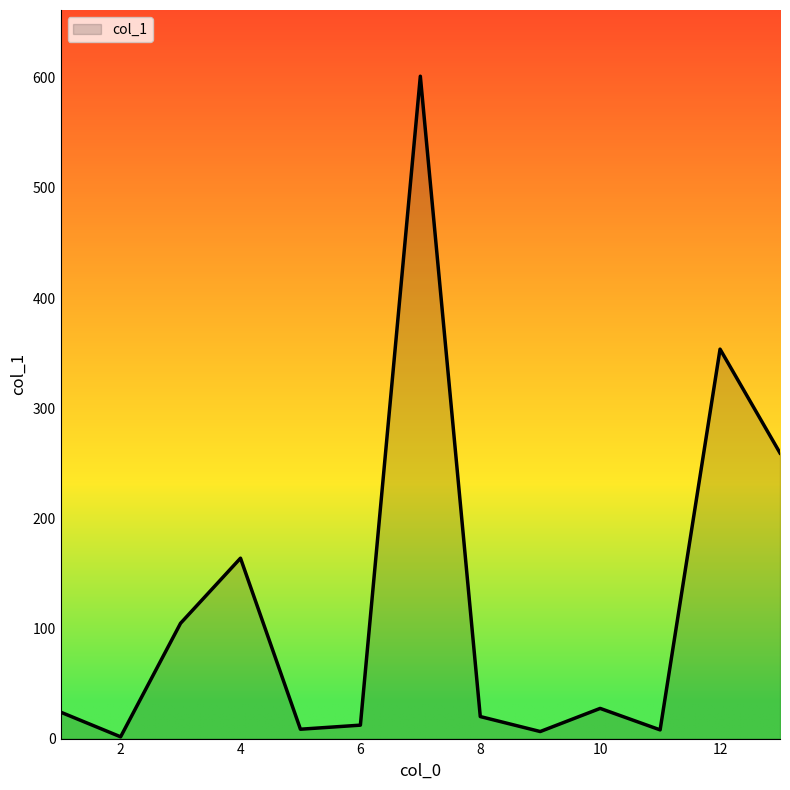

What is the greatest value displayed?

601.4